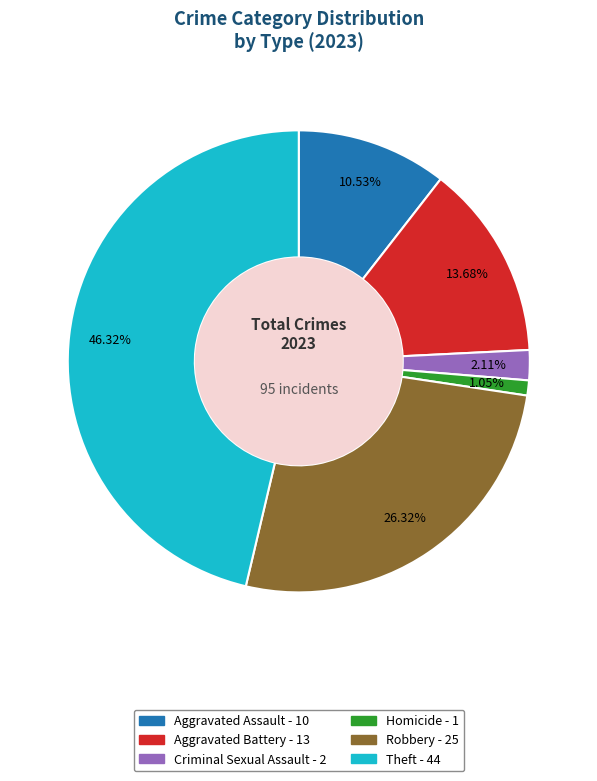

Is there a majority slice in this chart?

No